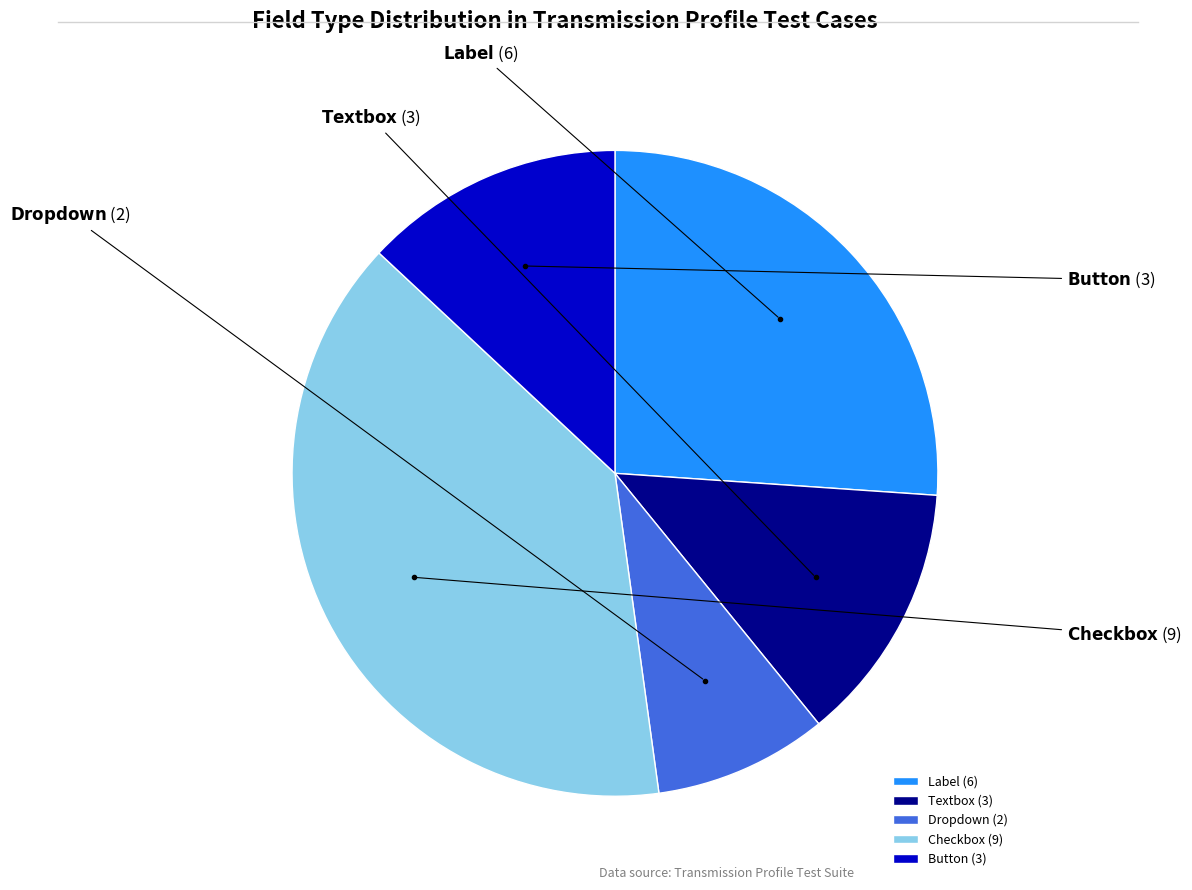

Does Label (6) account for over 50% of the chart?

No